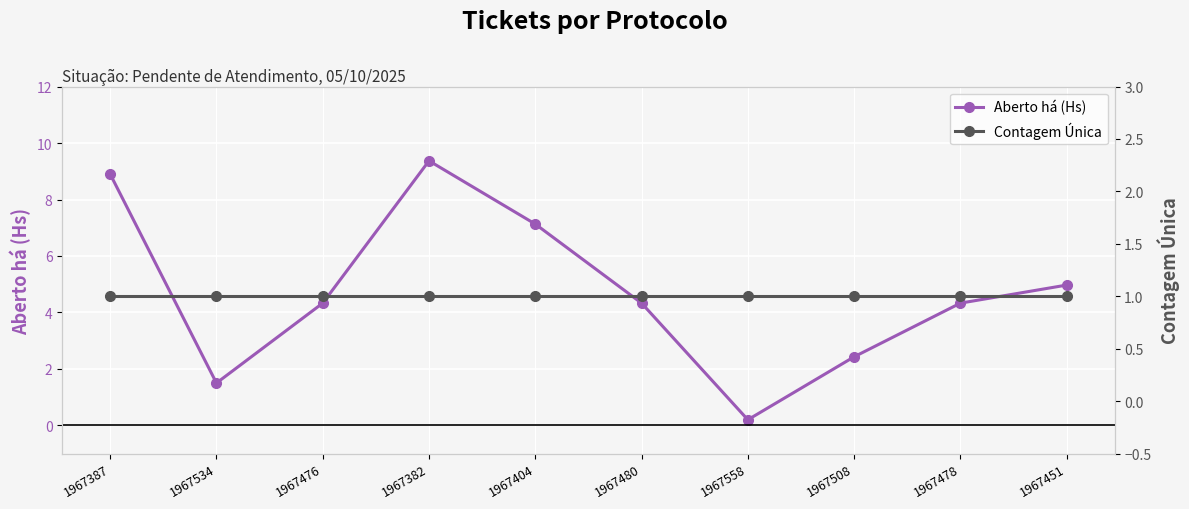

What is the label of the 7th point from the left?

1967558